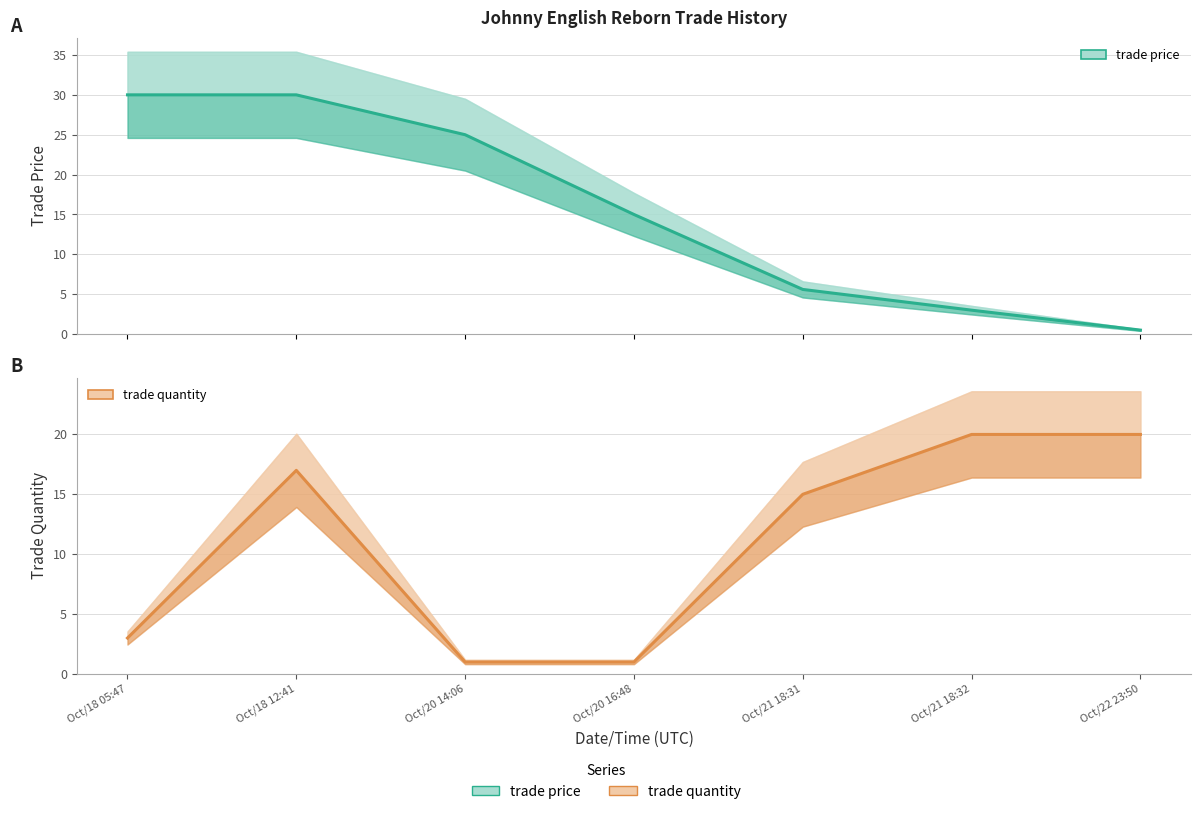

At which label is trade quantity closest to 10?

Oct/21 18:31